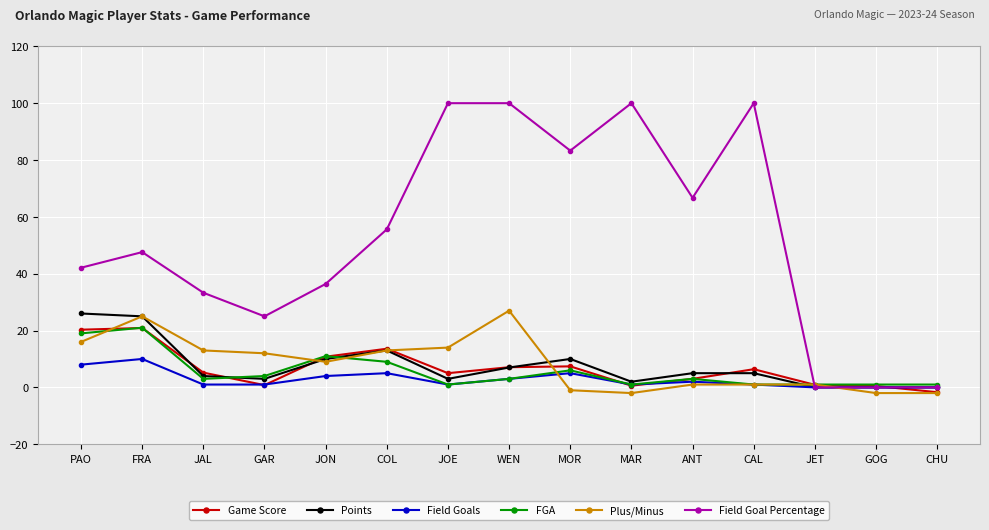

True or false: Game Score has more than 1 points higher than both neighbors.

True